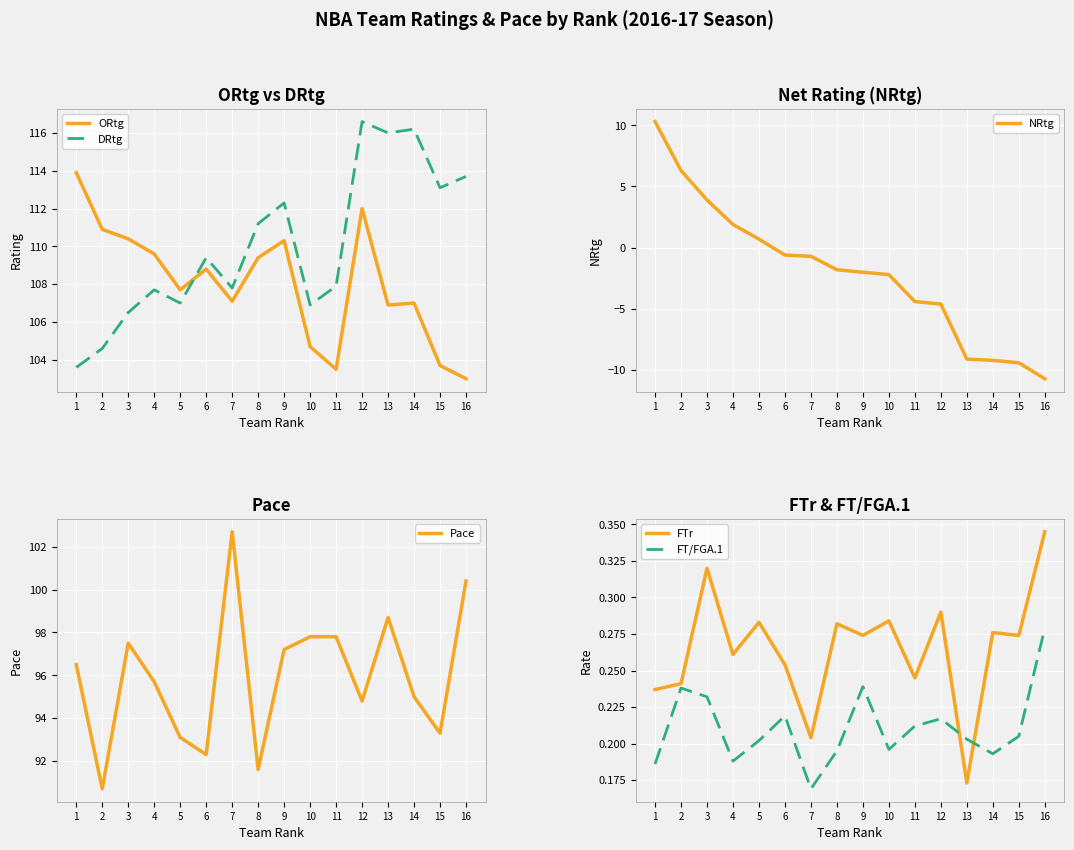

List the labels in order of FT/FGA.1 value, smallest first.

7, 1, 4, 14, 8, 10, 5, 13, 15, 11, 12, 6, 3, 2, 9, 16